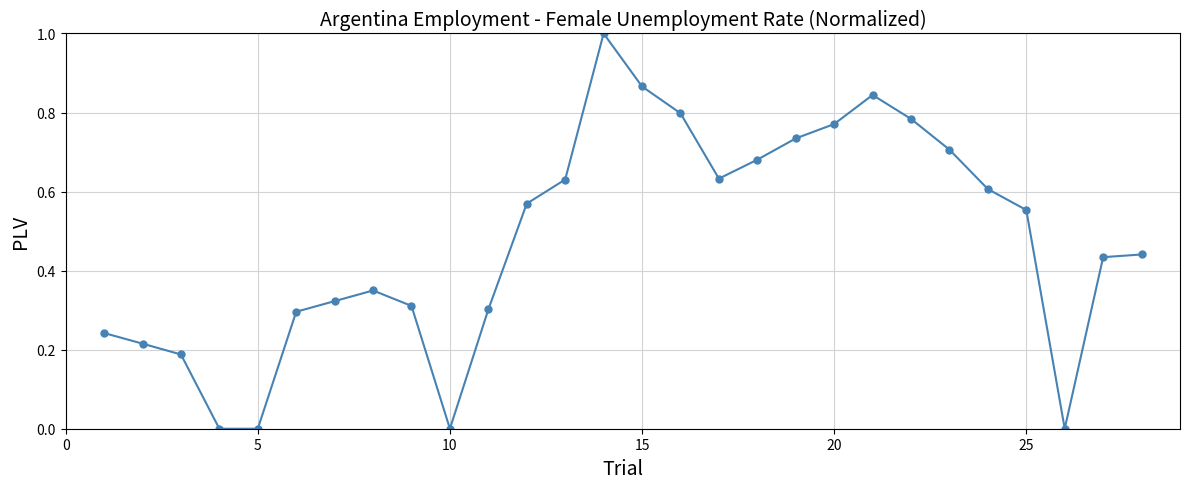

What is the average value?

0.5